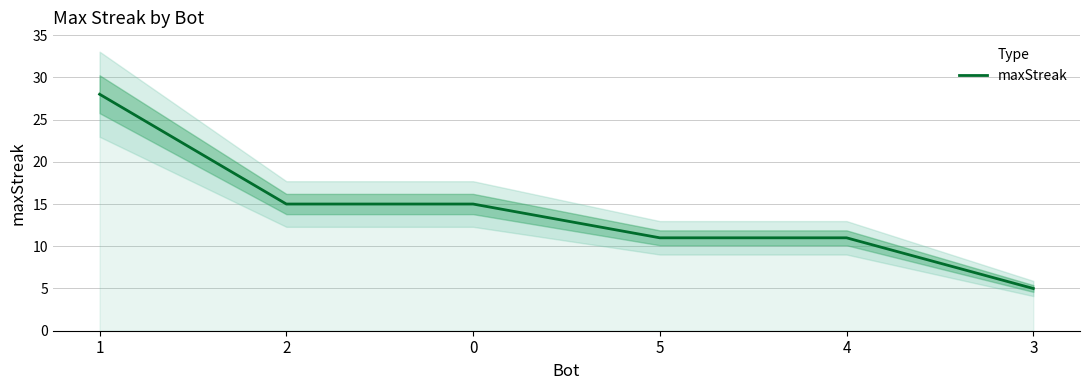

Between 0 and 1, which is larger?

1